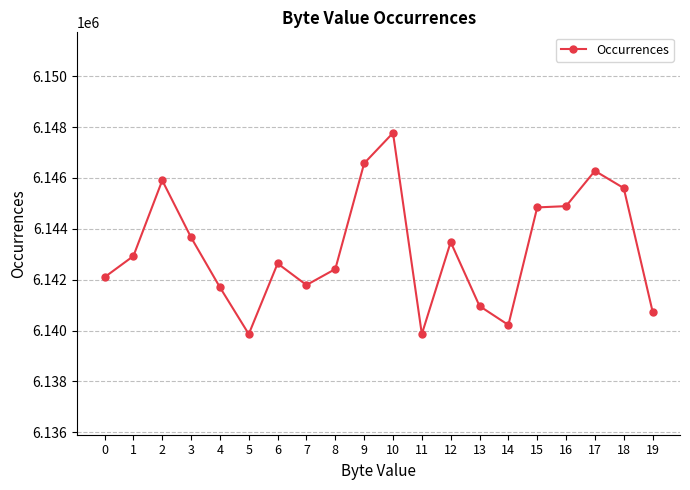

Where is the first local maximum?

2